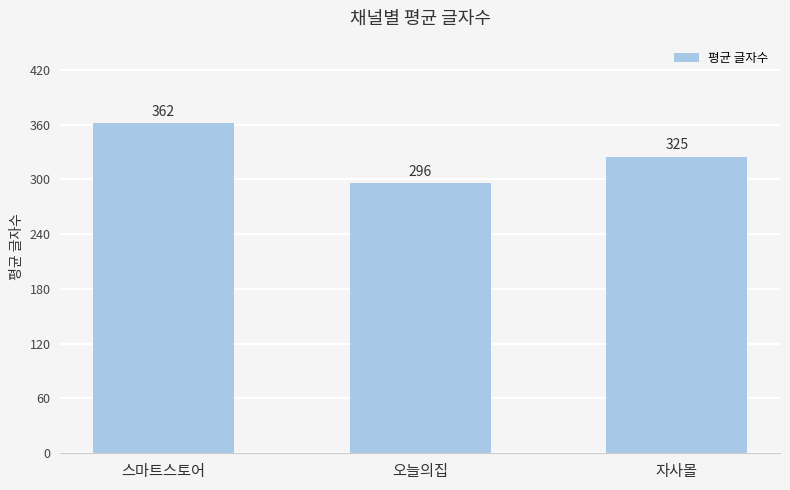

Are the bars grouped side by side (vs. stacked)?

No